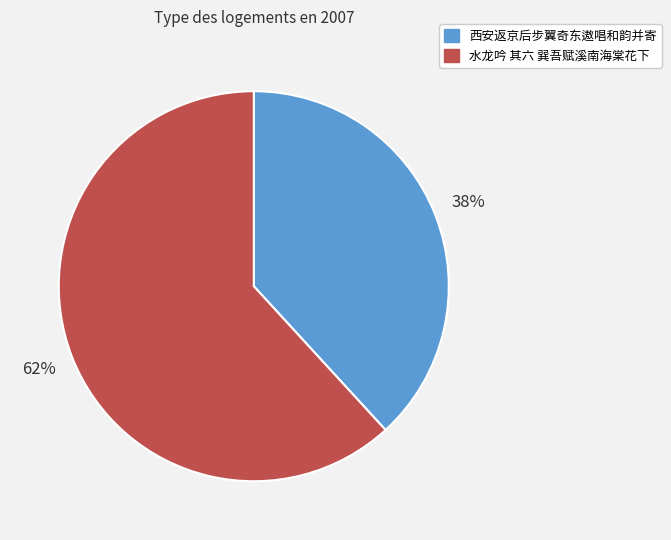

To the nearest percent, what is the difference between the largest and smallest slice percentages?

24%